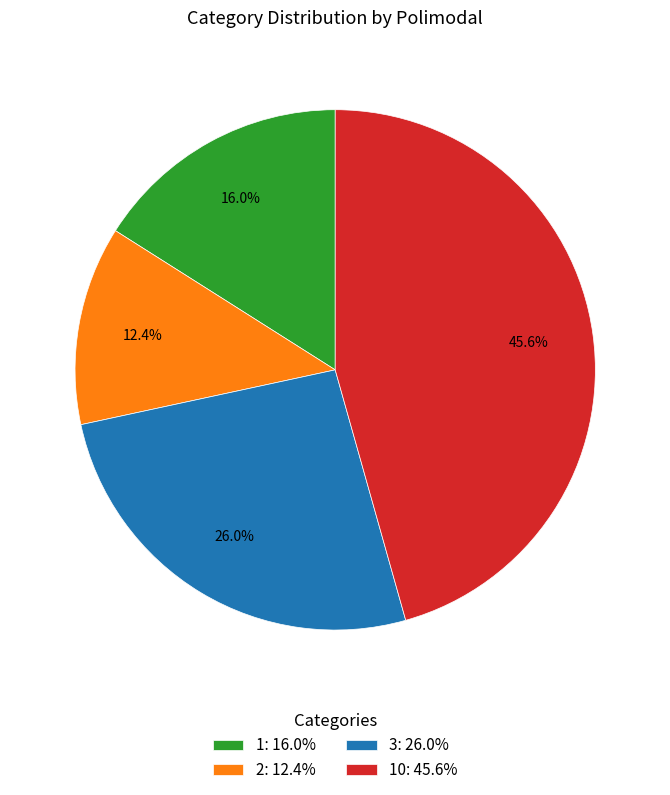

Which category has the smallest portion of the pie?

2: 12.4%